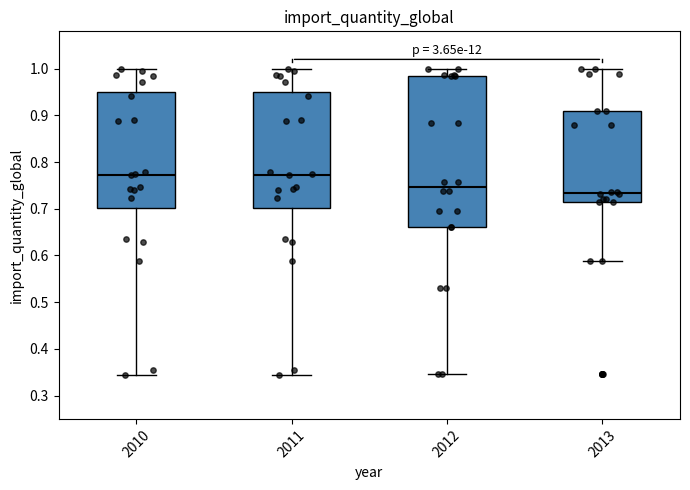

Comparing the boxes themselves (not the whiskers), which one is the tallest?

2012